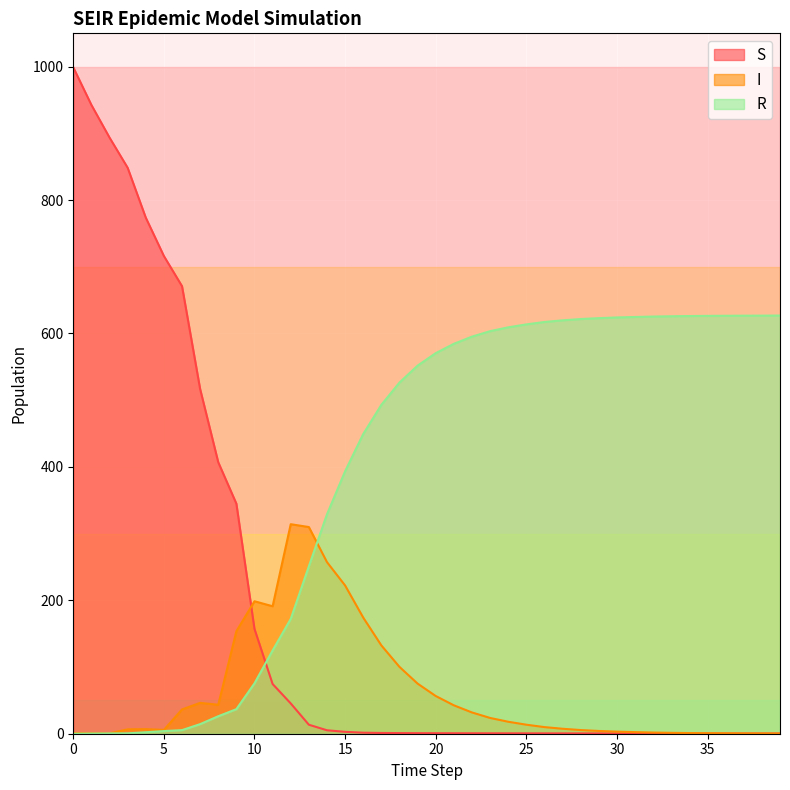

What is the sum of all I values?

2501.8